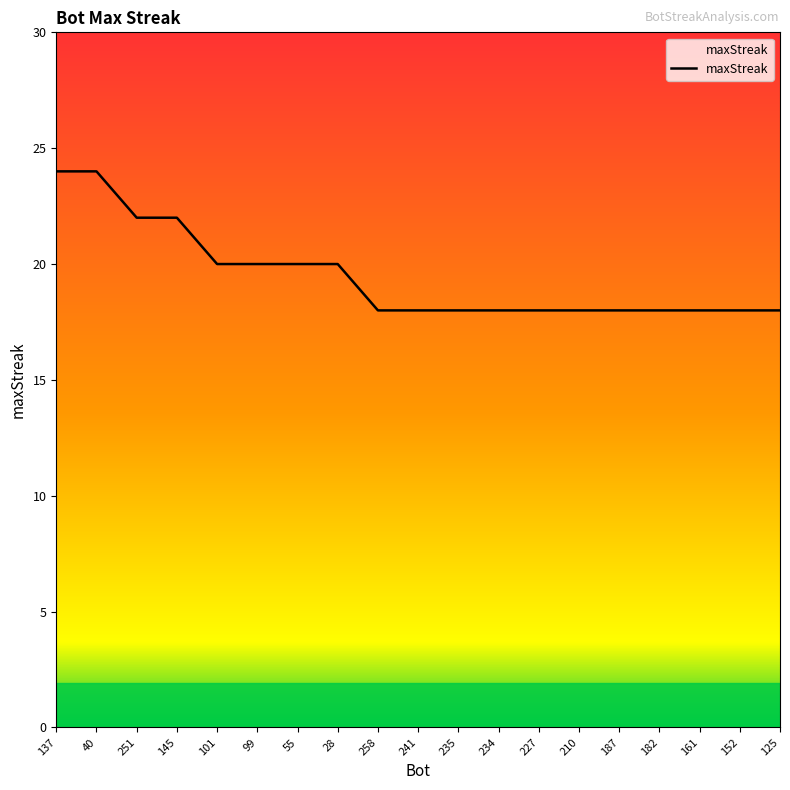

What is the greatest value displayed?

24